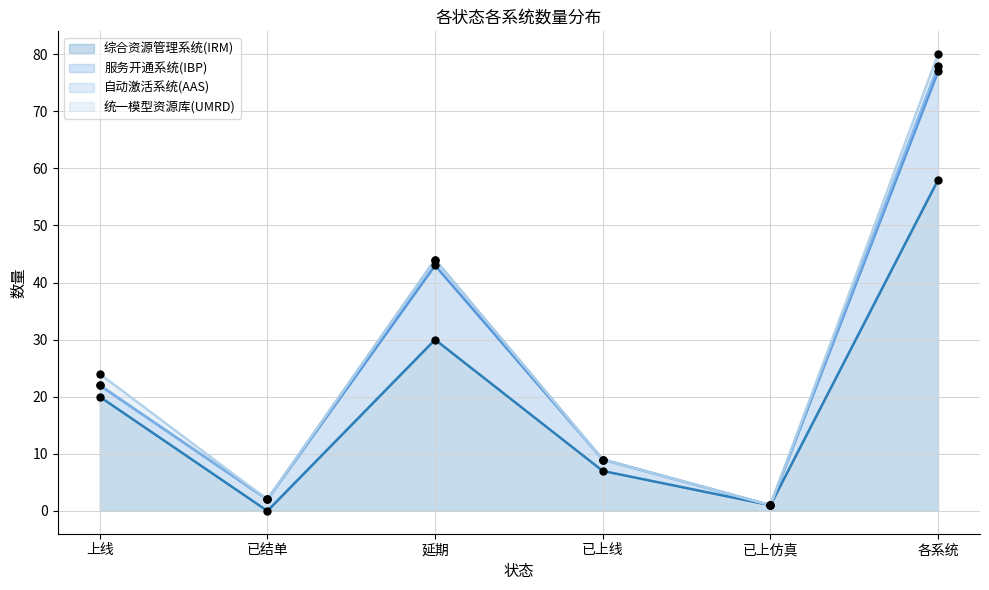

Is the value of 服务开通系统(IBP) at 已结单 greater than the value of 自动激活系统(AAS) at 已结单?

Yes